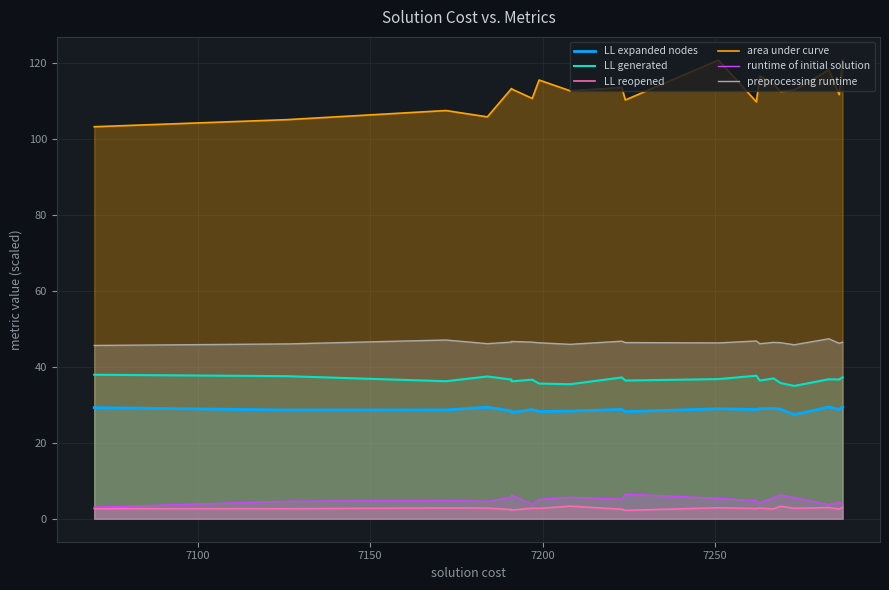

True or false: runtime of initial solution and LL generated intersect in this chart.

False